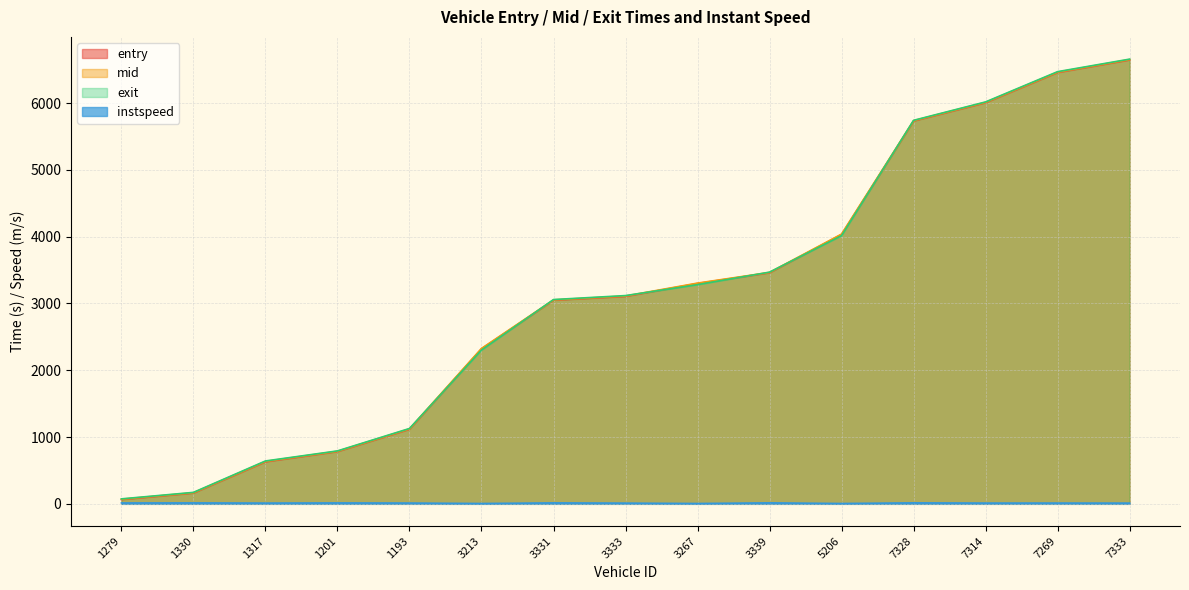

True or false: entry has more than 0 points higher than both neighbors.

False